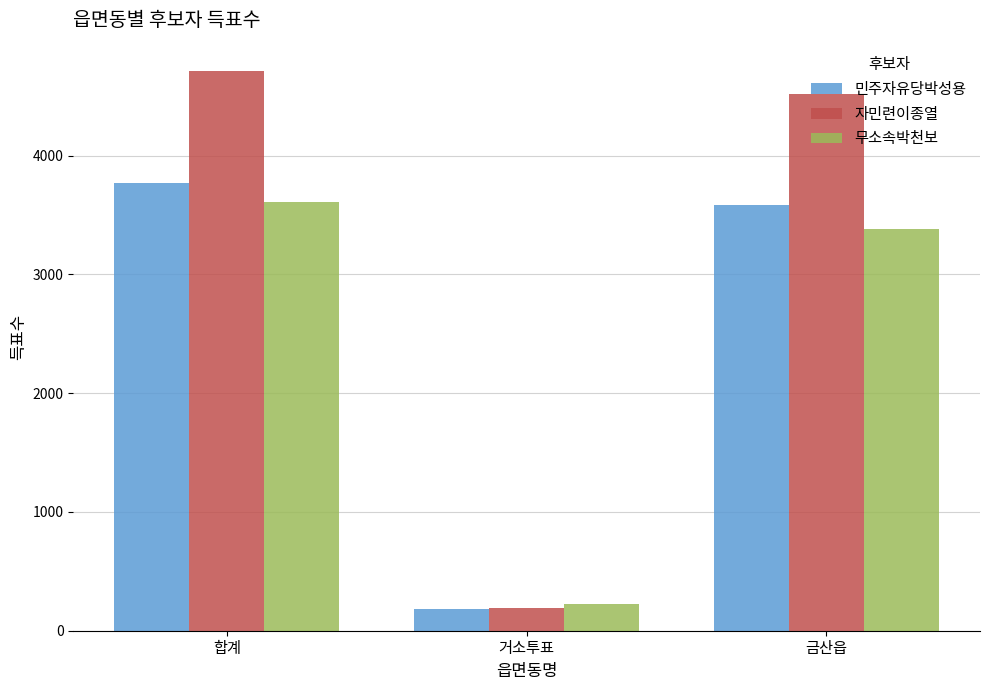

Is it true that 무소속박천보 equals 228 at 거소투표?

True